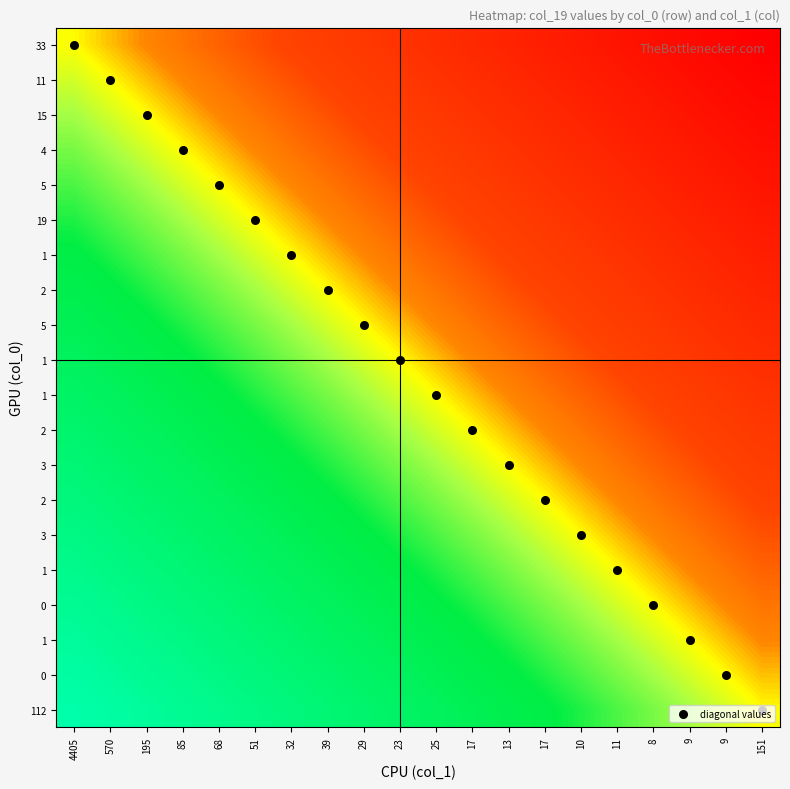

What is the total value across all series at 195?

9.9